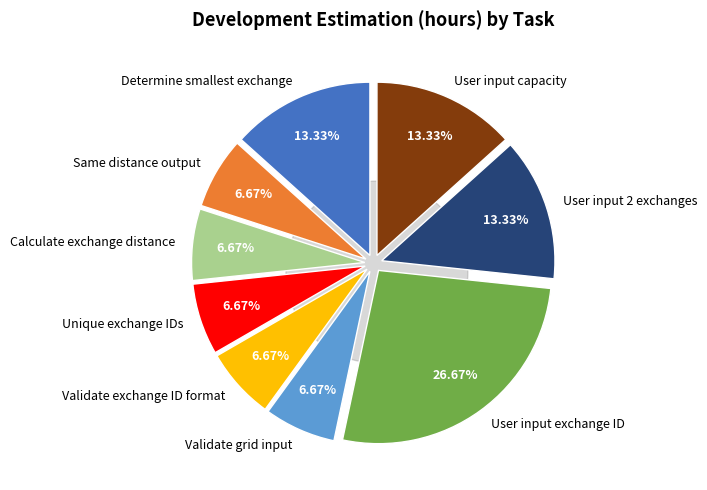

How many segments does this pie chart have?

9